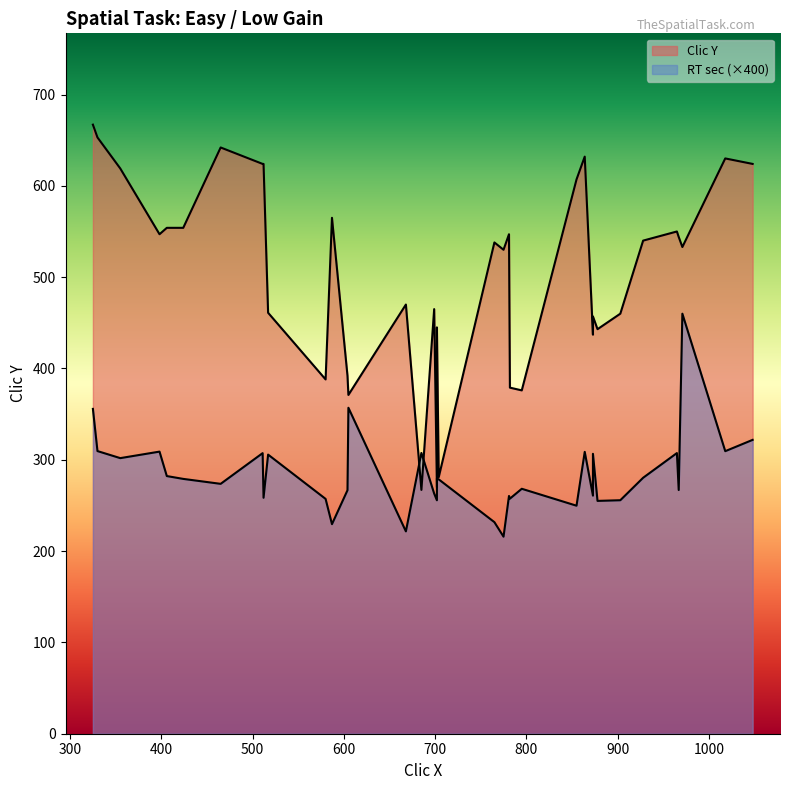

What is the difference between the Clic Y values at 702 and 795?

69.0